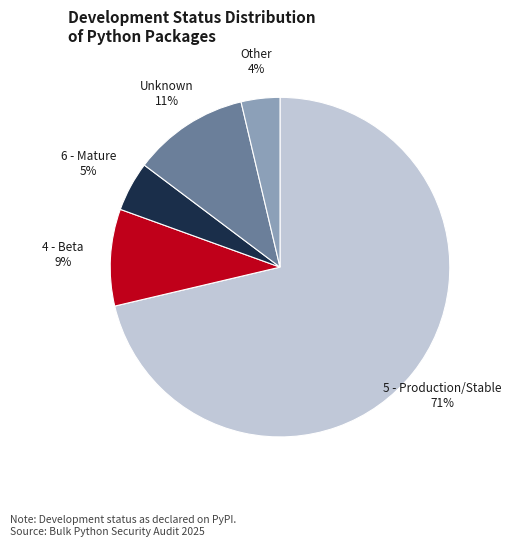

Which has a higher value, 5 - Production/Stable or Unknown?

5 - Production/Stable